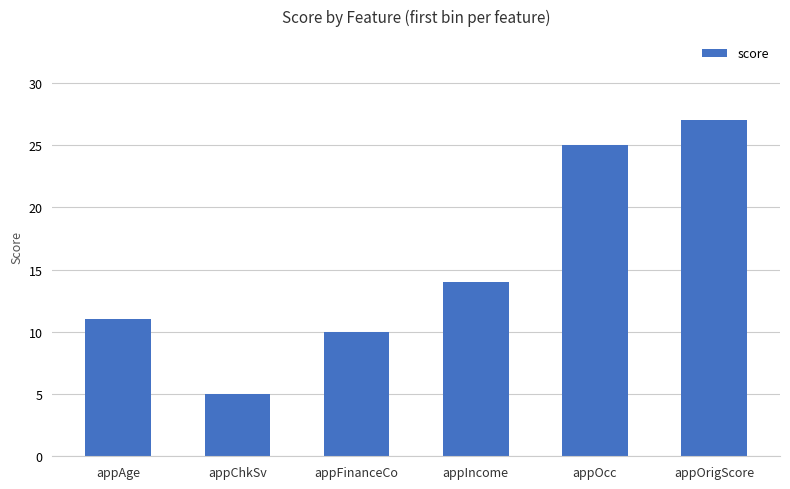

Are the bars grouped side by side (vs. stacked)?

No